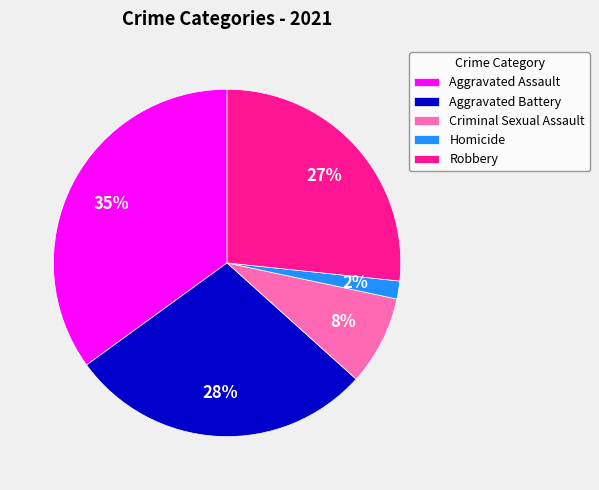

Rank the categories by value from highest to lowest.

Aggravated Assault, Aggravated Battery, Robbery, Criminal Sexual Assault, Homicide